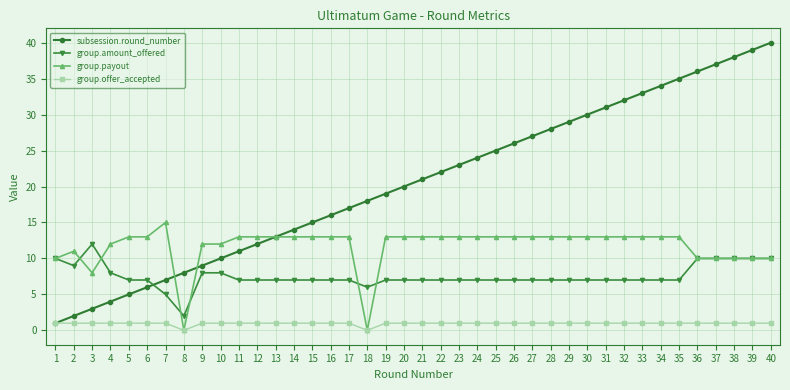

List the series in order of their peak value, lowest first.

group.offer_accepted, group.amount_offered, group.payout, subsession.round_number